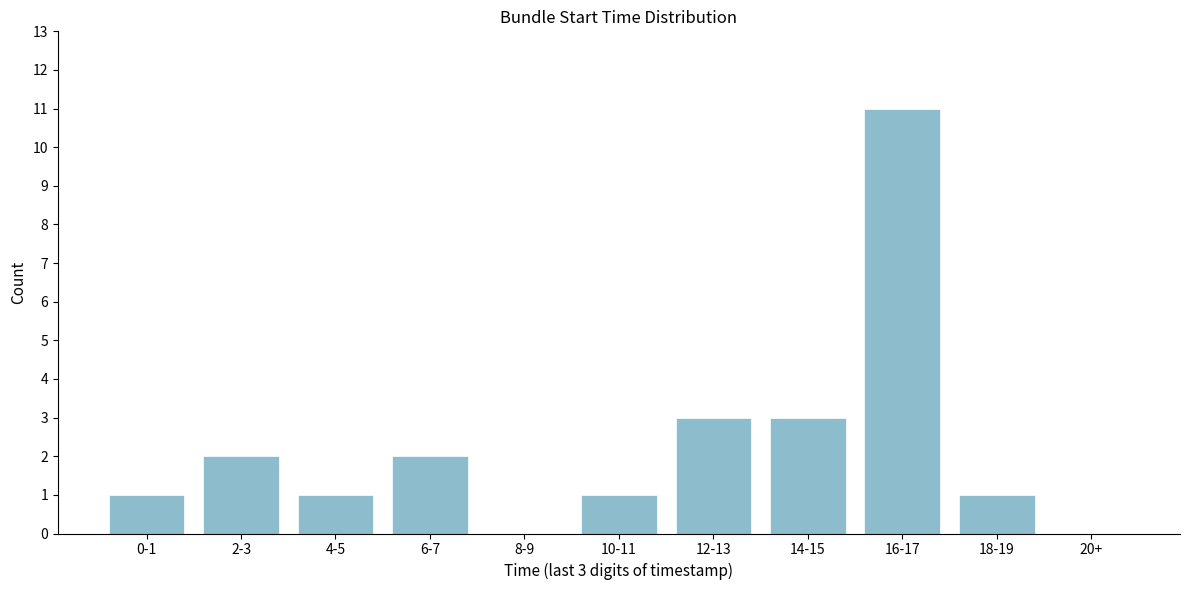

Reading left to right, list all the values displayed in this chart.

0-1=1	2-3=2	4-5=1	6-7=2	8-9=0	10-11=1	12-13=3	14-15=3	16-17=11	18-19=1	20+=0